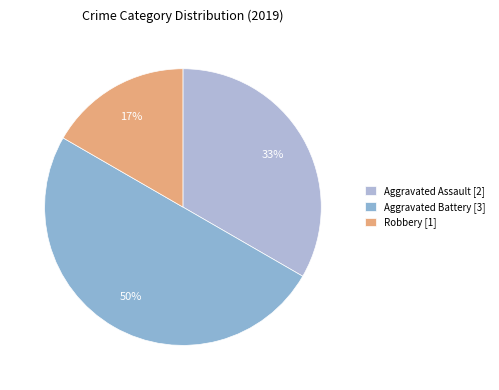

How many segments does this pie chart have?

3